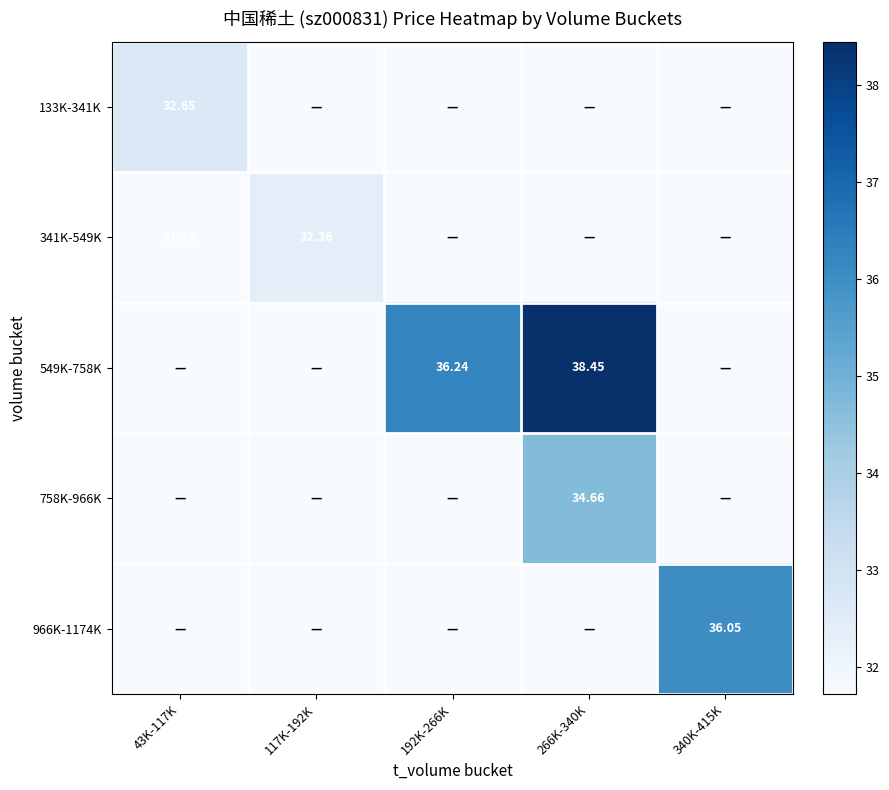

How many categories are shown in the chart?

5